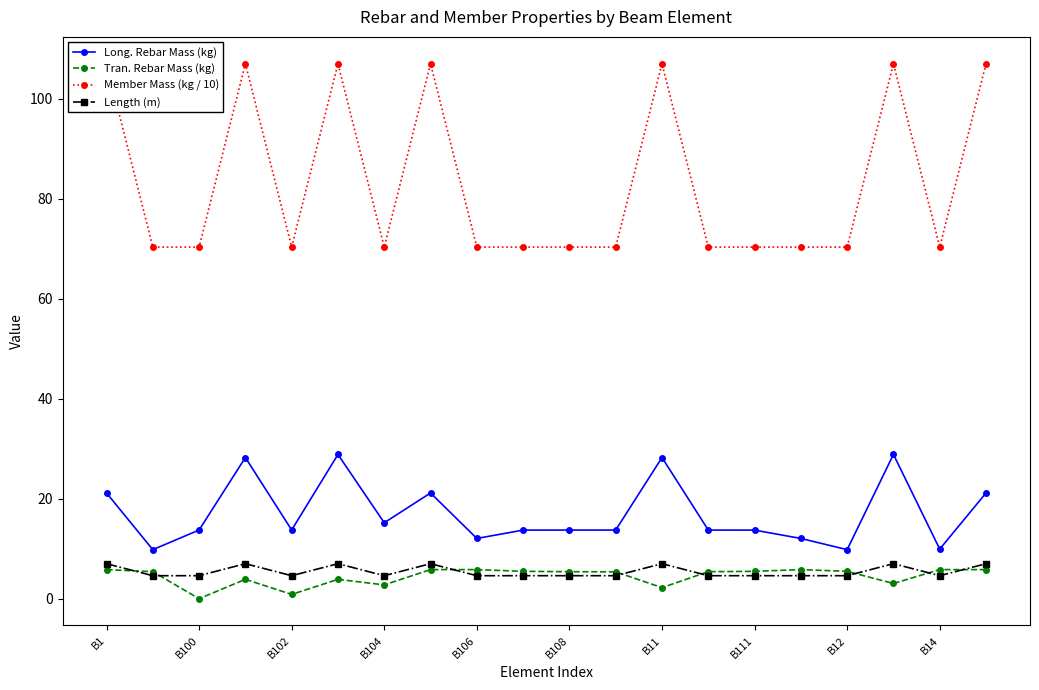

True or false: Length (m) has a value of 4.6 at B111.

True